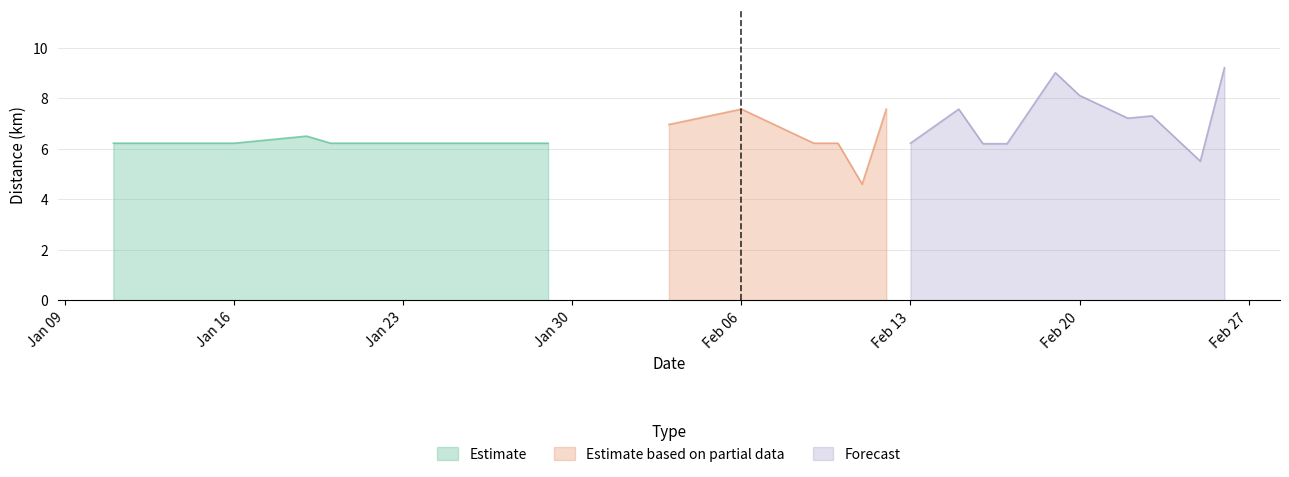

True or false: there are more than 2 points higher than both neighbors.

True